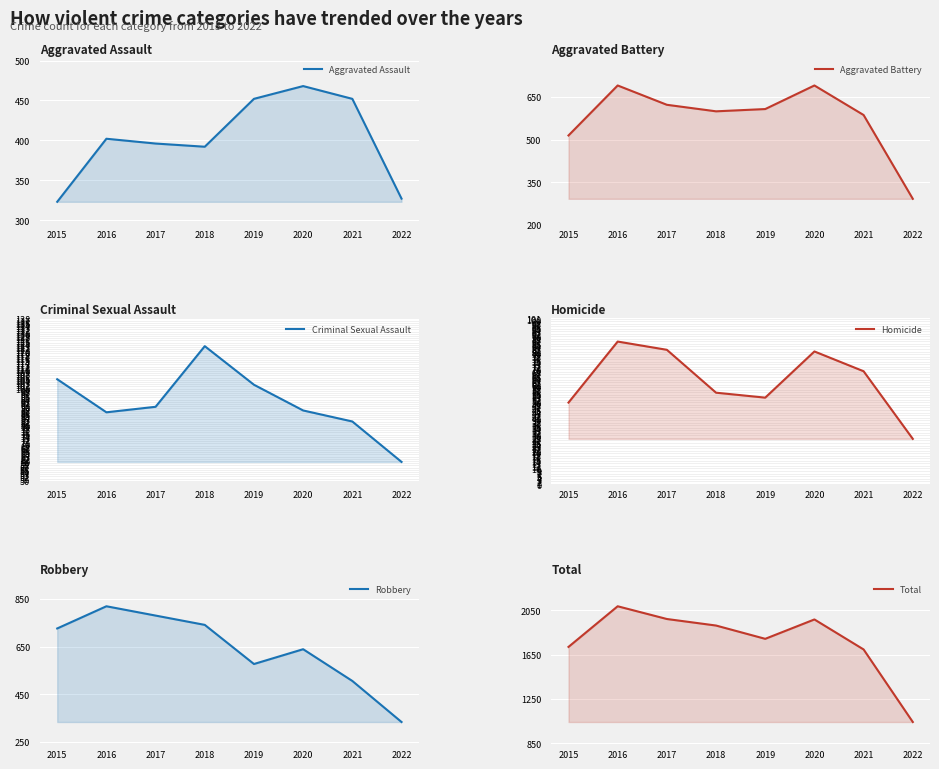

Between 2020 and 2016, which is larger?

2020